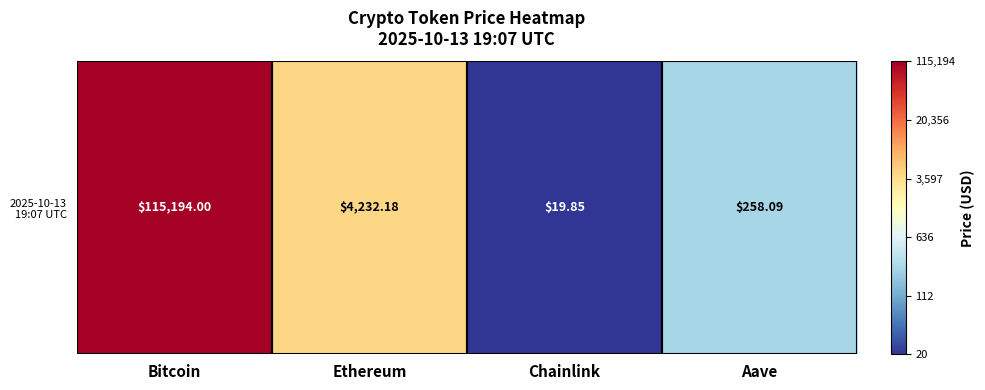

What is the change in value from Ethereum to Aave?

-1.2